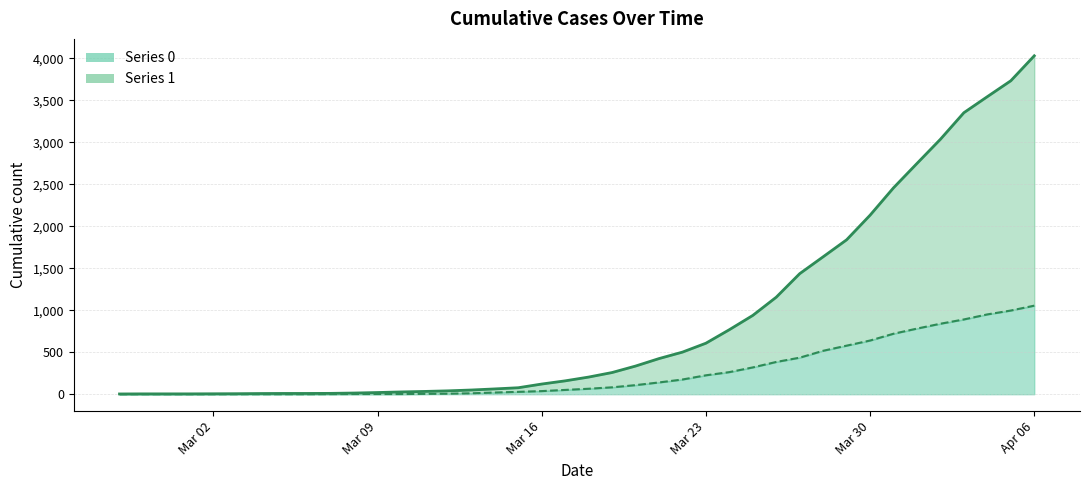

List the series in order of their overall mean, highest first.

1, 0